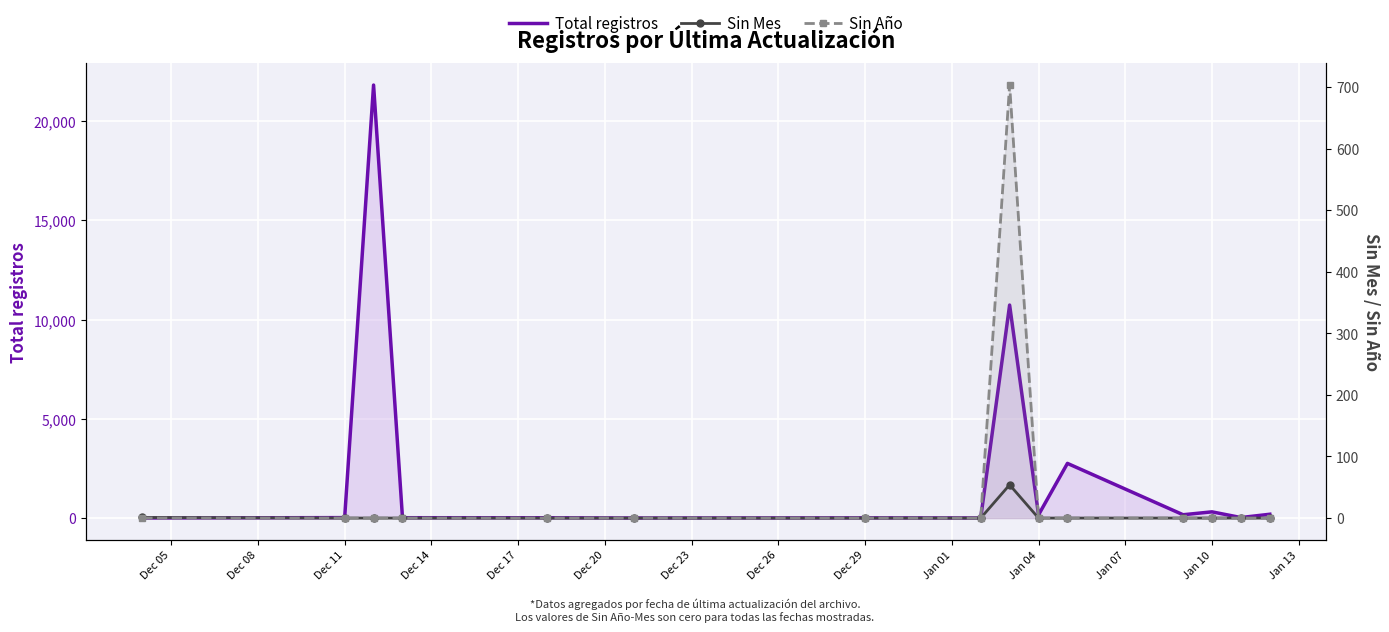

Which series has the largest total across all categories?

Total registros